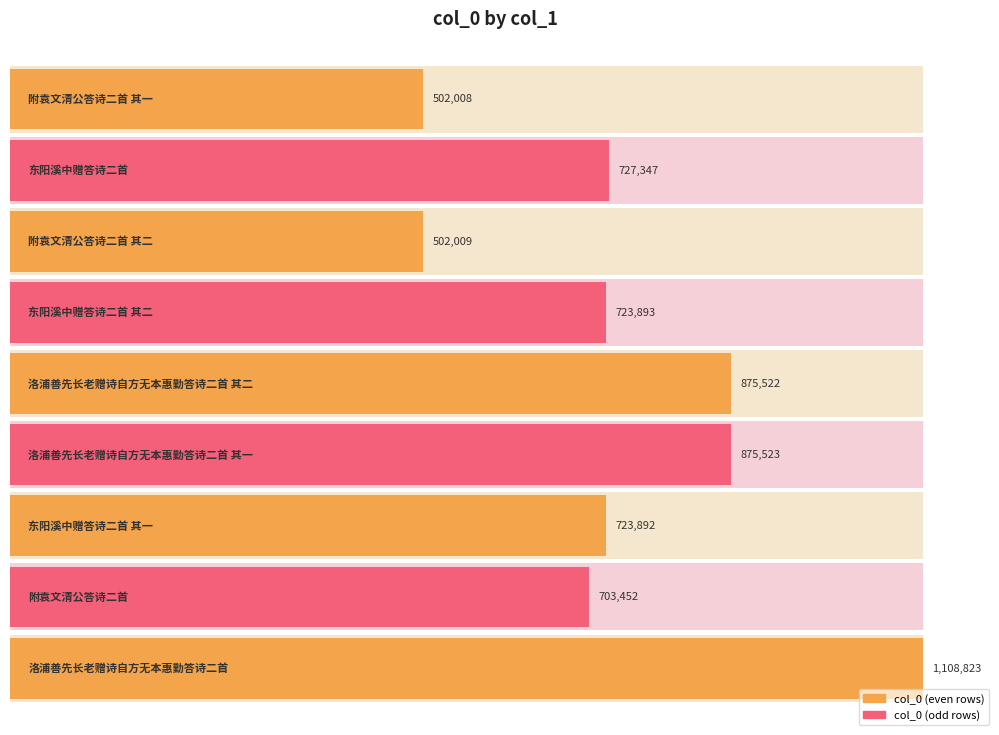

Between 附袁文清公答诗二首 其一 and 附袁文清公答诗二首 其二, which is larger?

附袁文清公答诗二首 其二